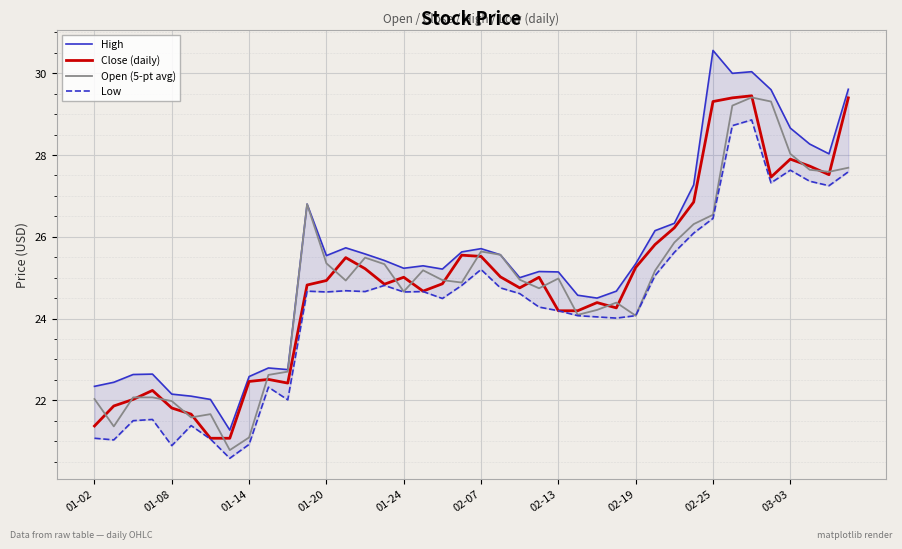

What is the value of the Close (daily) point at the 32nd from the left?

26.9